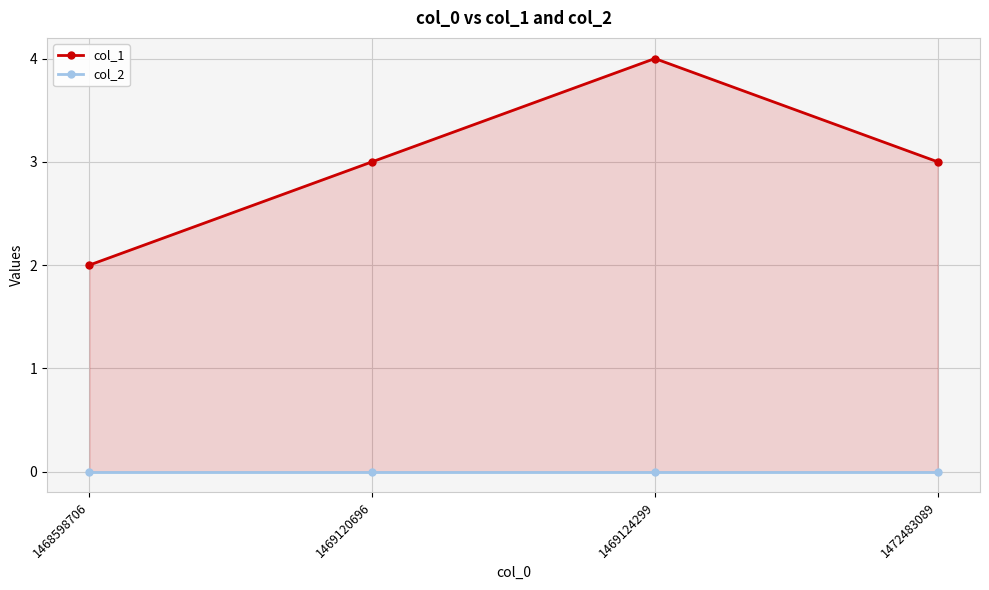

What is the maximum value for col_1?

4